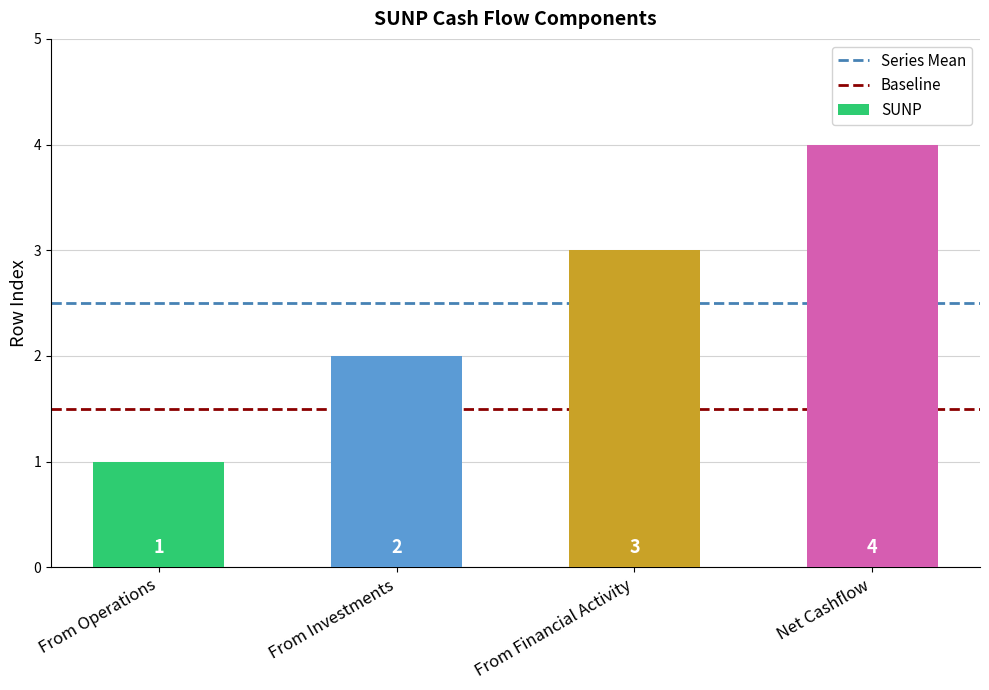

What is the difference between the values at From Financial Activity and Net Cashflow?

1